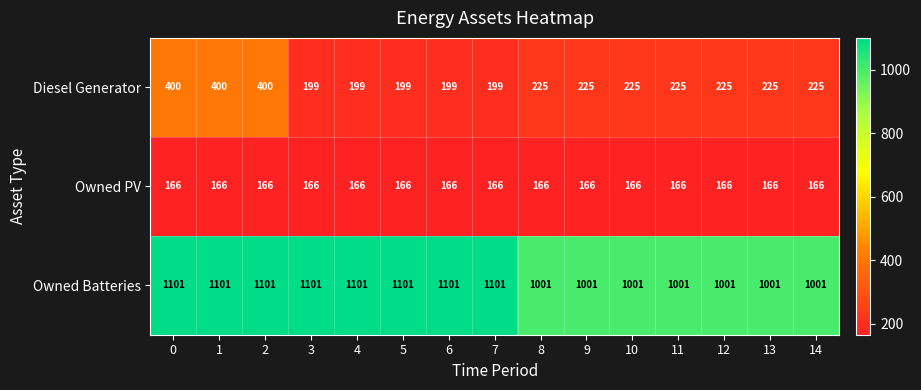

Which series has the widest spread of values?

Diesel Generator